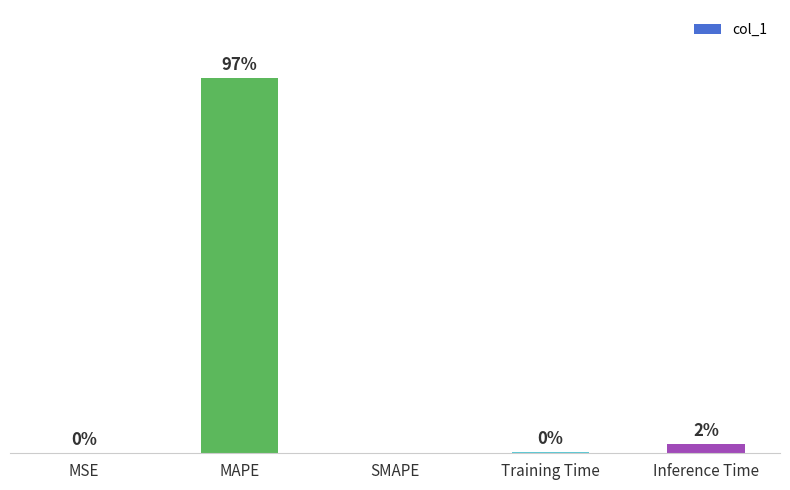

Which has a higher value, Inference Time or MSE?

Inference Time